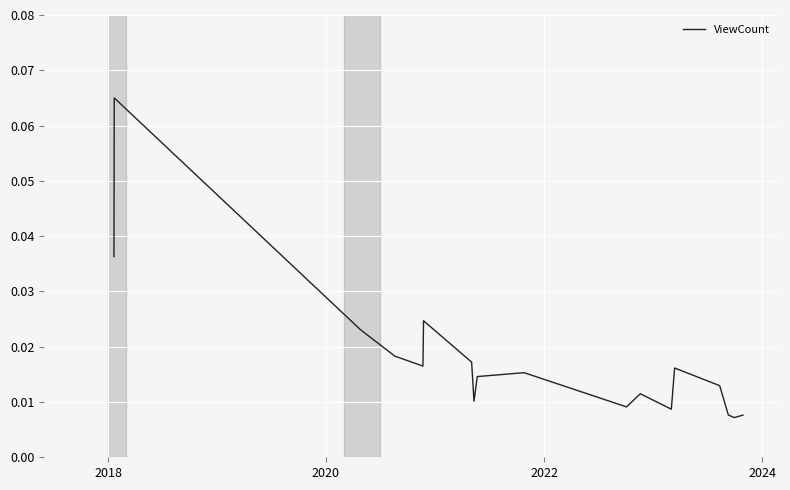

Reading left to right, transcribe all the data shown in this chart.

0.0	0.1	0.0	0.0	0.0	0.0	0.0	0.0	0.0	0.0	0.0	0.0	0.0	0.0	0.0	0.0	0.0	0.0